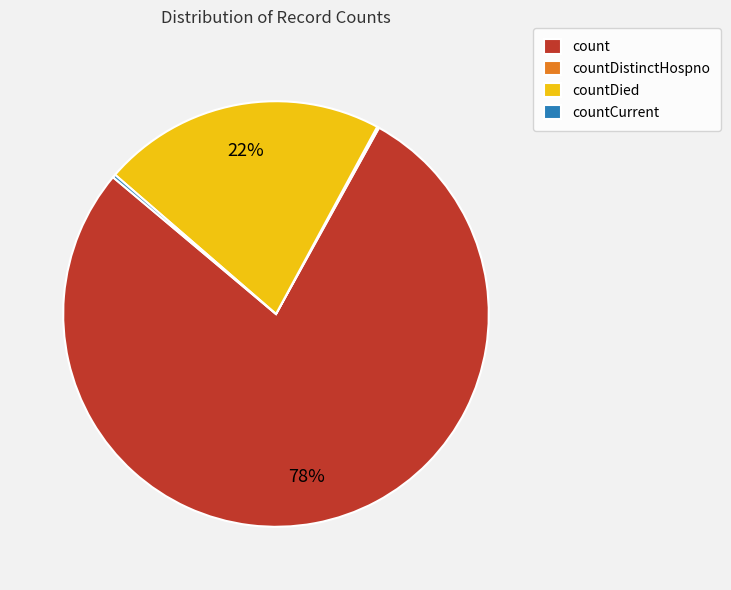

Which slice represents more than half of the pie?

count